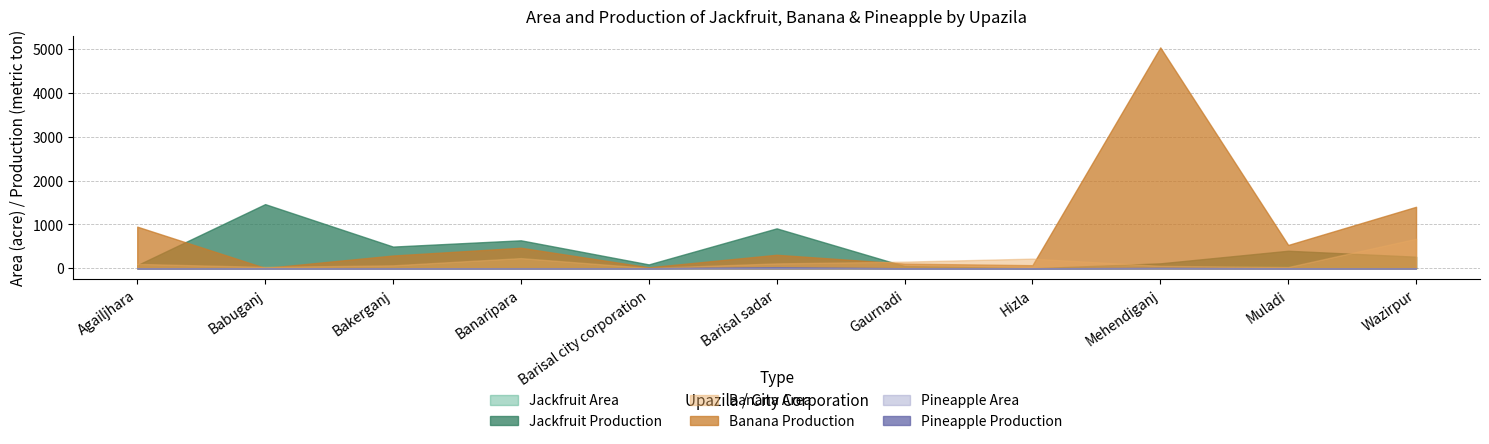

What are all the series names shown in the legend?

Jackfruit Area, Jackfruit Production, Banana Area, Banana Production, Pineapple Area, Pineapple Production